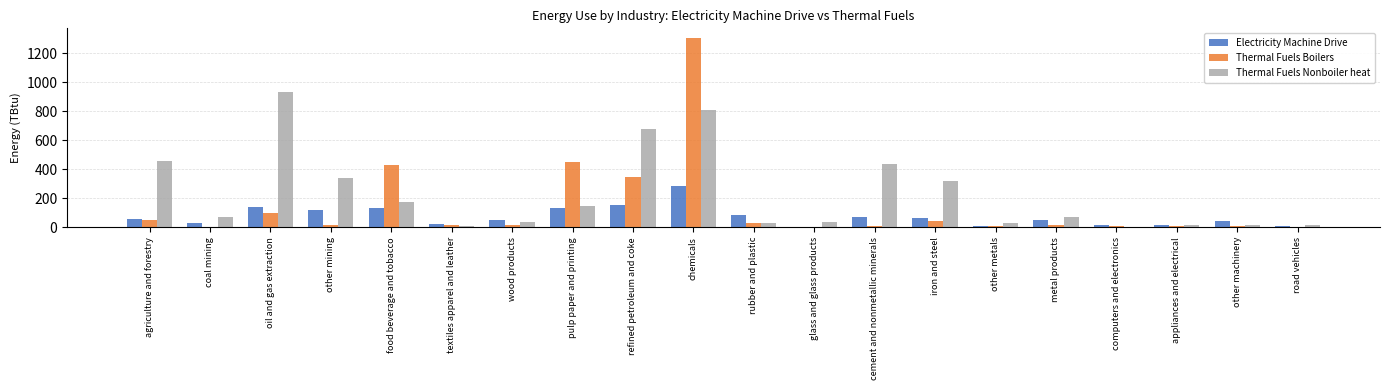

Which series changed the most between cement and nonmetallic minerals and computers and electronics?

Thermal Fuels Nonboiler heat